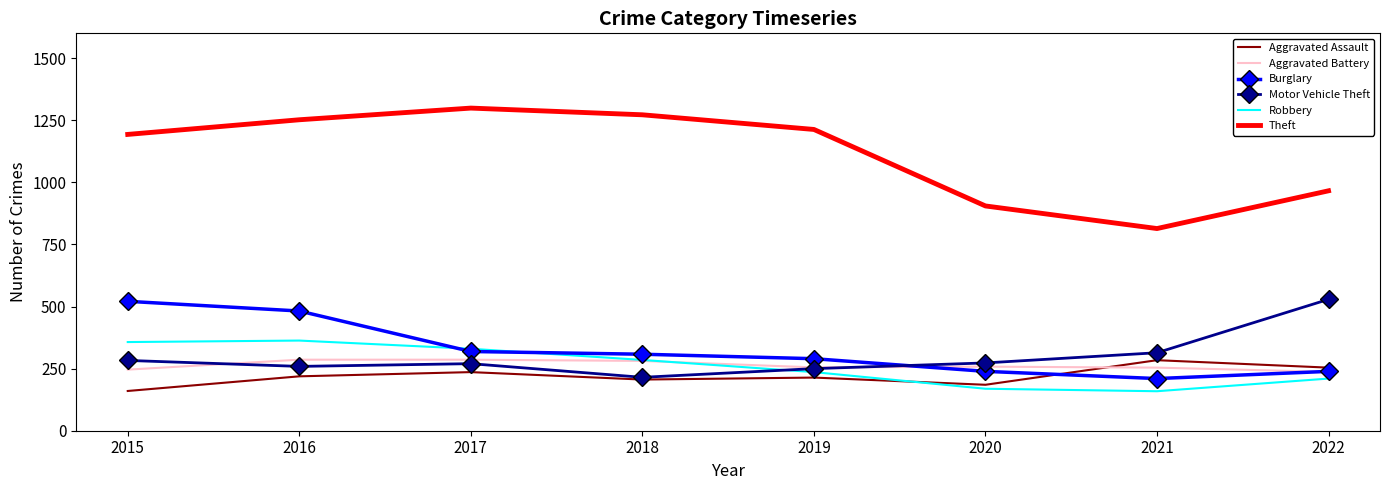

True or false: Theft and Aggravated Battery cross at least once.

False